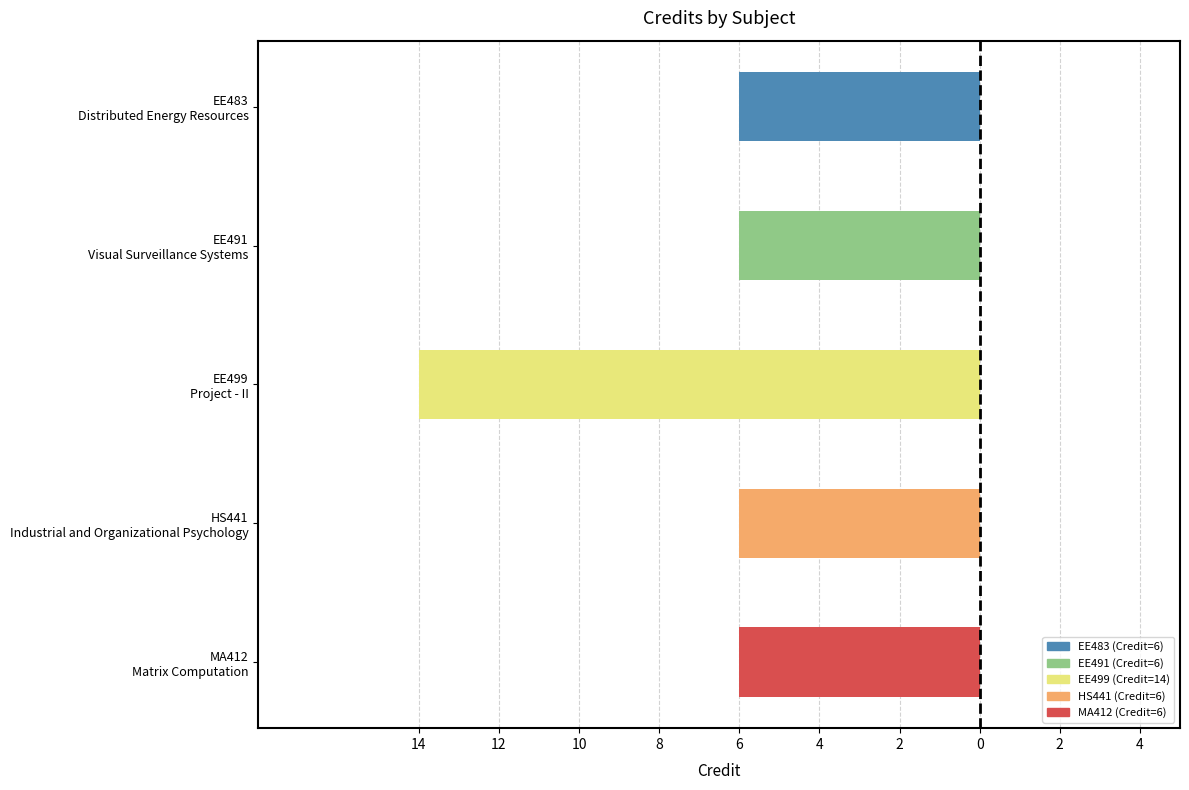

Does the chart contain any negative values?

Yes